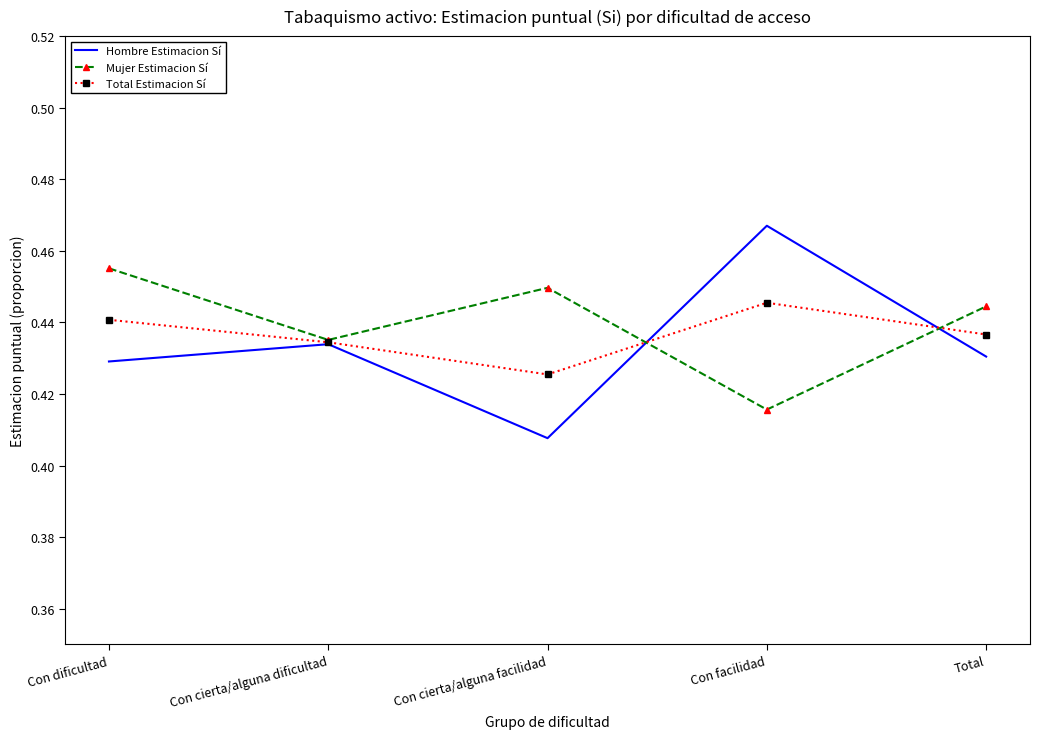

The value of Total Estimacion Sí at Con cierta/alguna dificultad is 0.3. True or false?

False